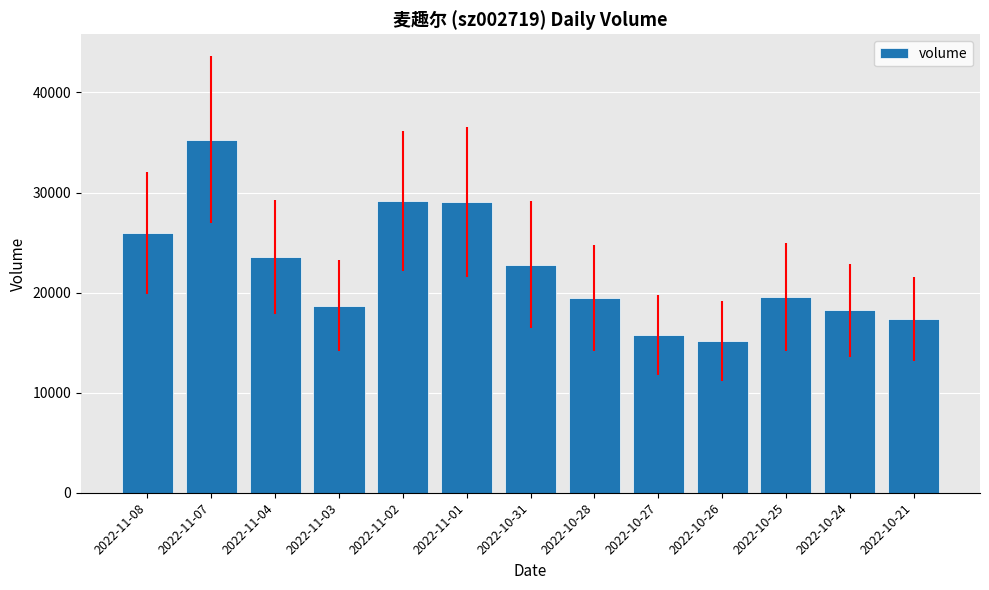

What value does the data have at 2022-11-02?

29116